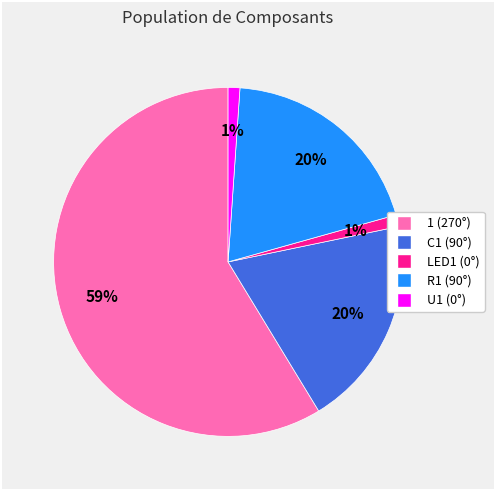

Is it true that R1 is 28% of the pie?

False